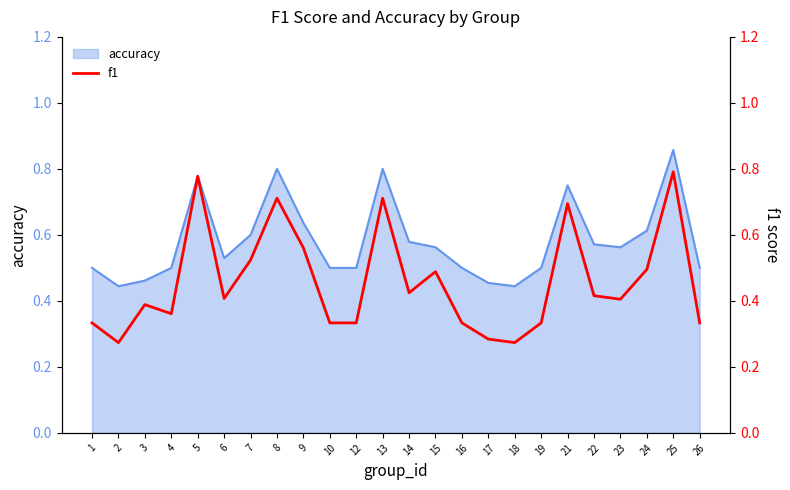

True or false: accuracy has a value of 0.8 at 8.

True